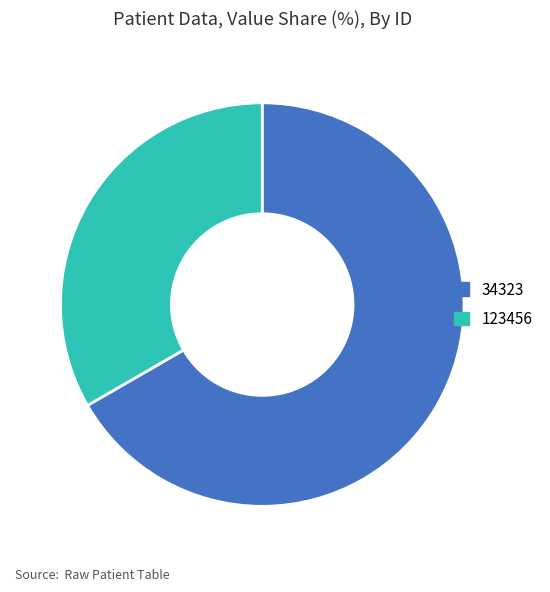

Rank the categories by value from lowest to highest.

123456, 34323